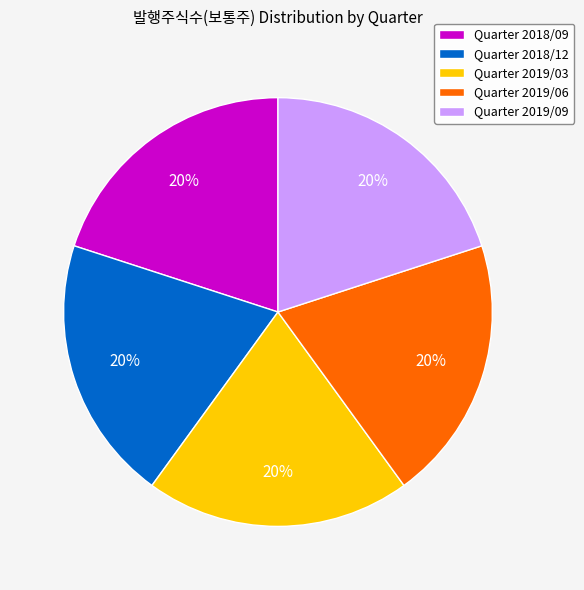

How many slices are in this pie chart?

5